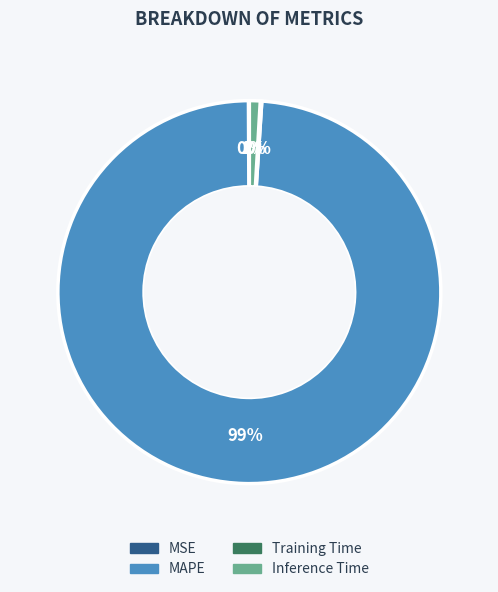

To the nearest percent, what is the average slice percentage?

25%